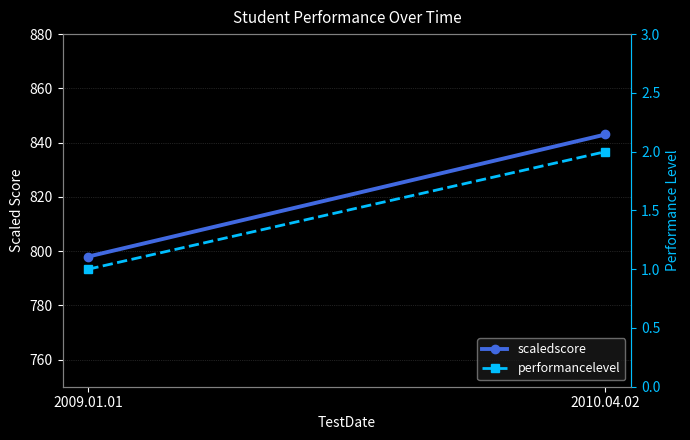

Rank the categories by performancelevel value from lowest to highest.

2009.01.01, 2010.04.02